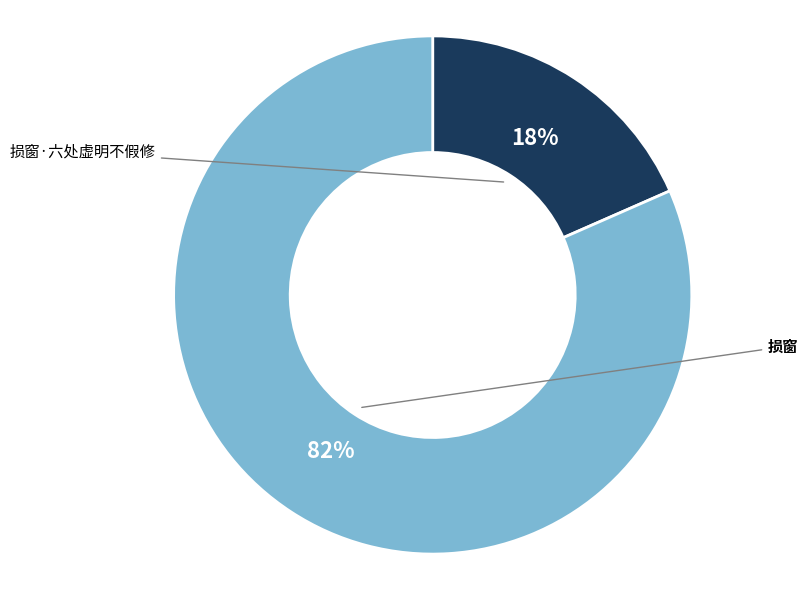

To the nearest percent, what is the difference between the 损窗 and 损窗·六处虚明不假修 slice percentages?

63%